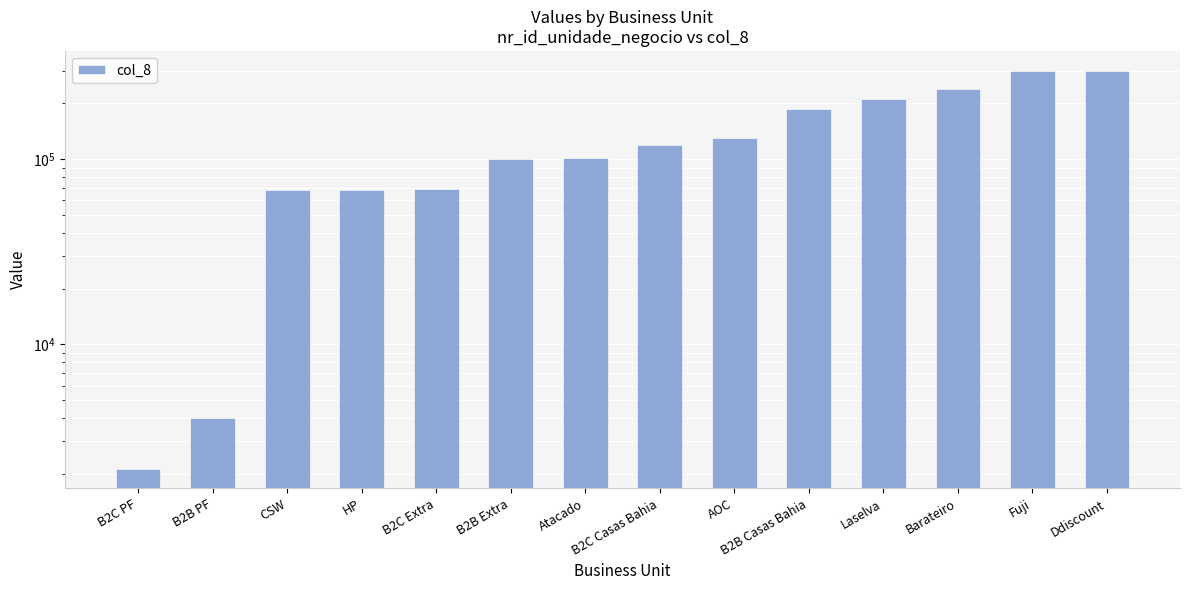

How many categories are shown in the chart?

14